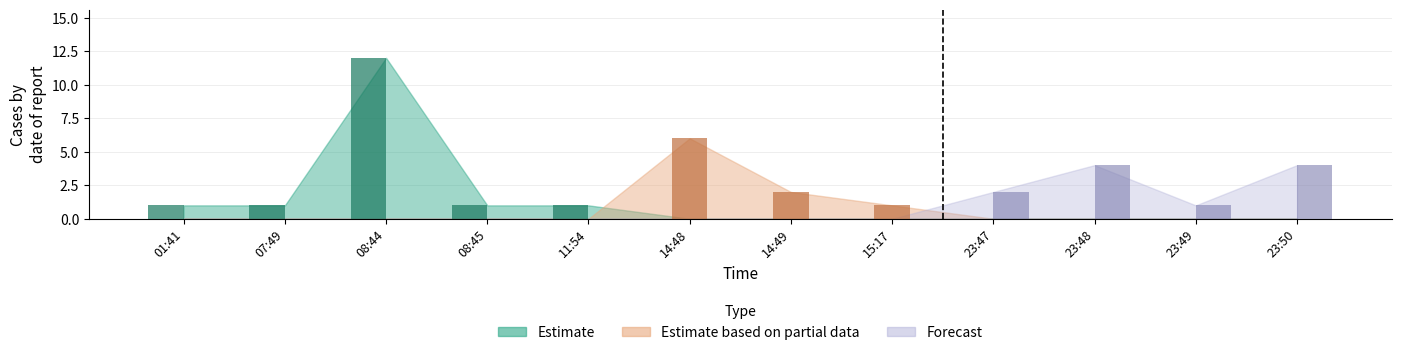

Rank the series at 07:49 from lowest to highest value.

Estimate based on partial data, Forecast, Estimate